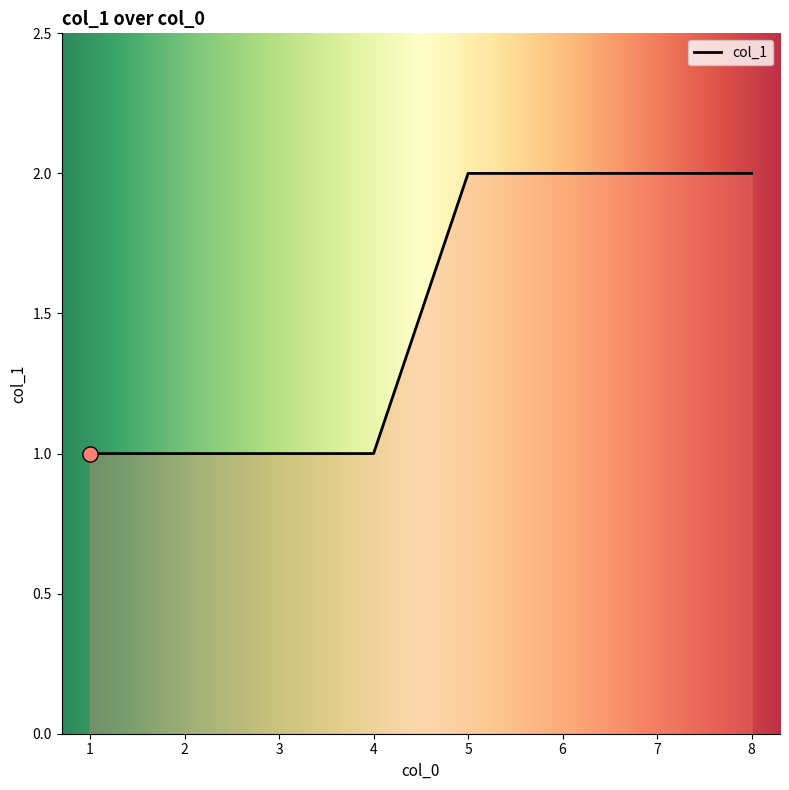

Which has a higher value, 5 or 3?

5